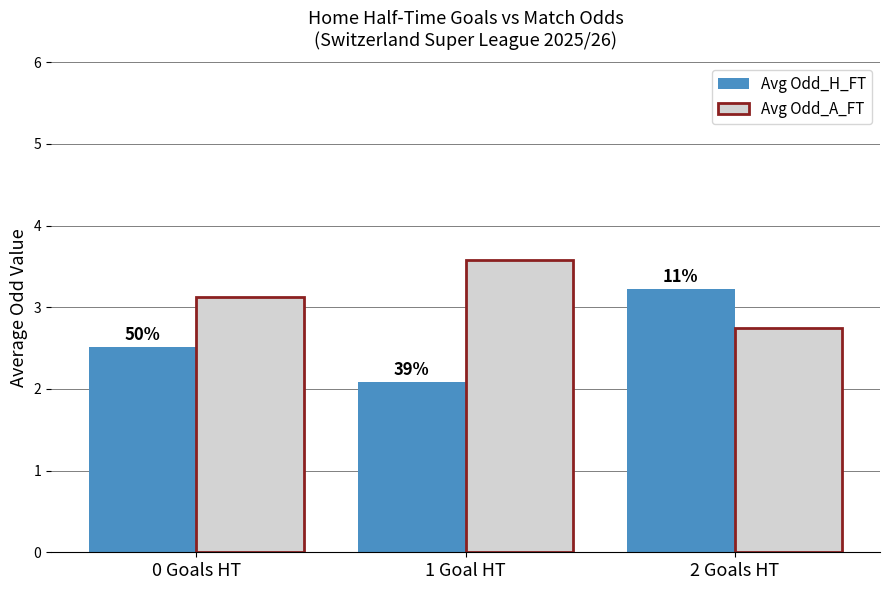

The Avg Odd_A_FT series shows 3.6 at 1 Goal HT. True or false?

True